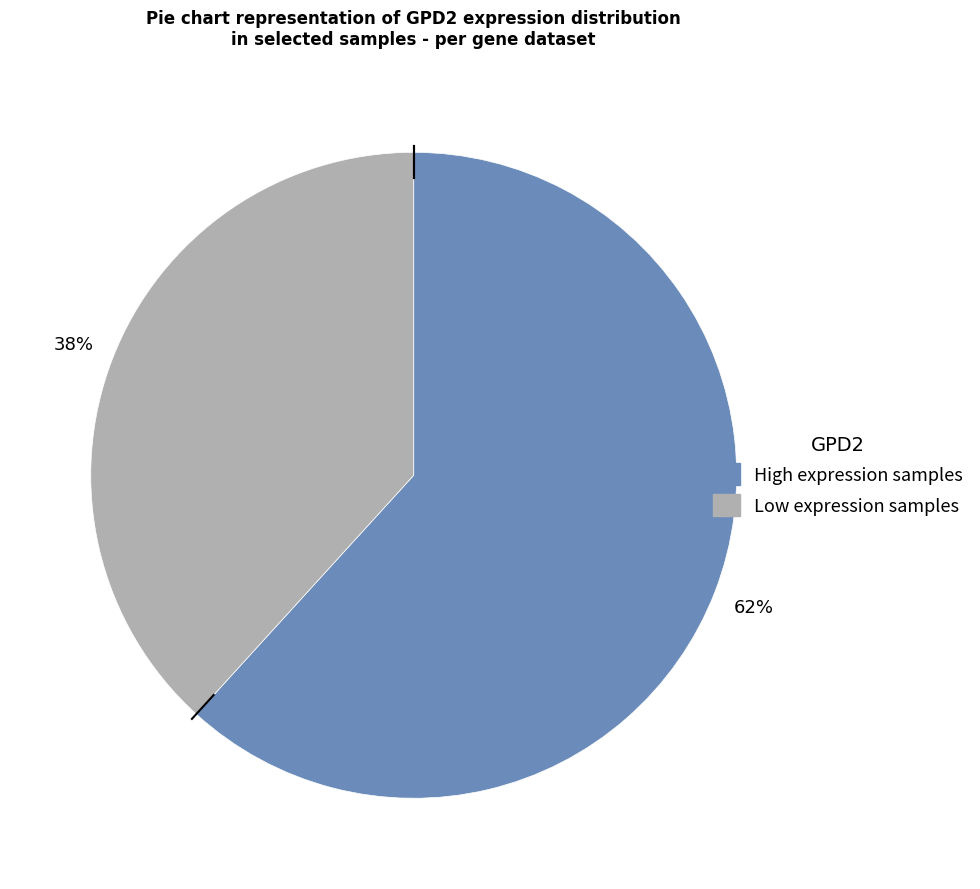

To the nearest percent, what is the difference between the largest and smallest slice percentages?

24%